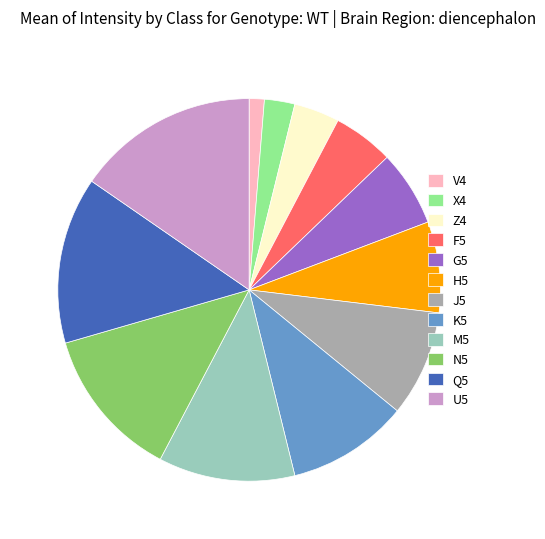

Is the sum of Q5 and F5 greater than half?

No